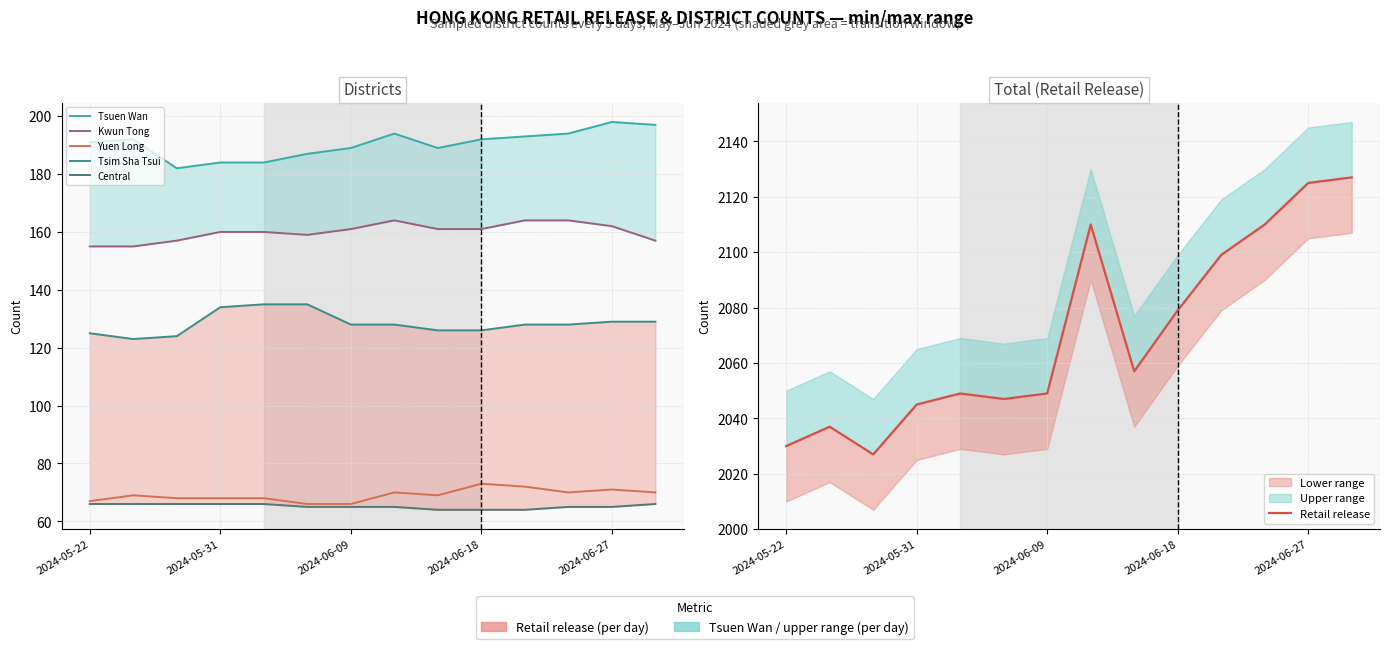

The value of Retail release at 7 is 3507. True or false?

False